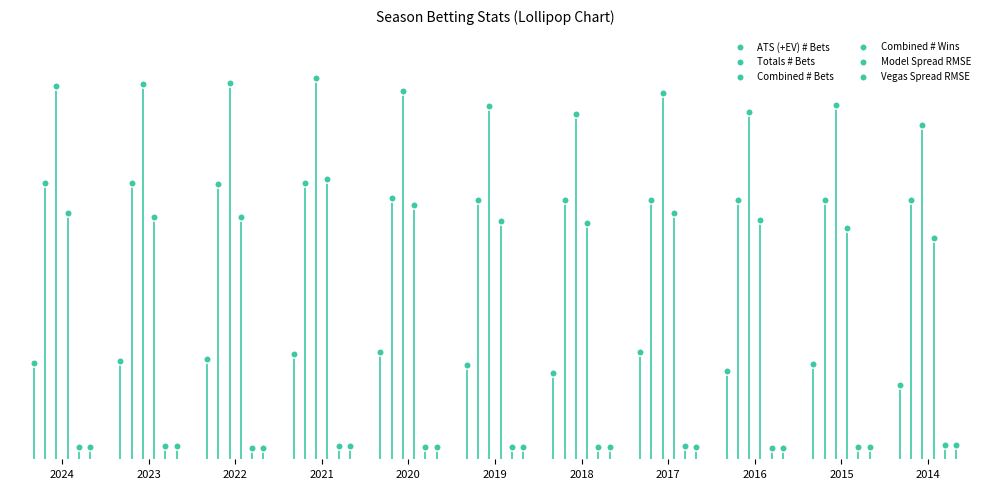

Which series has the widest spread of Y values?

Combined # Wins